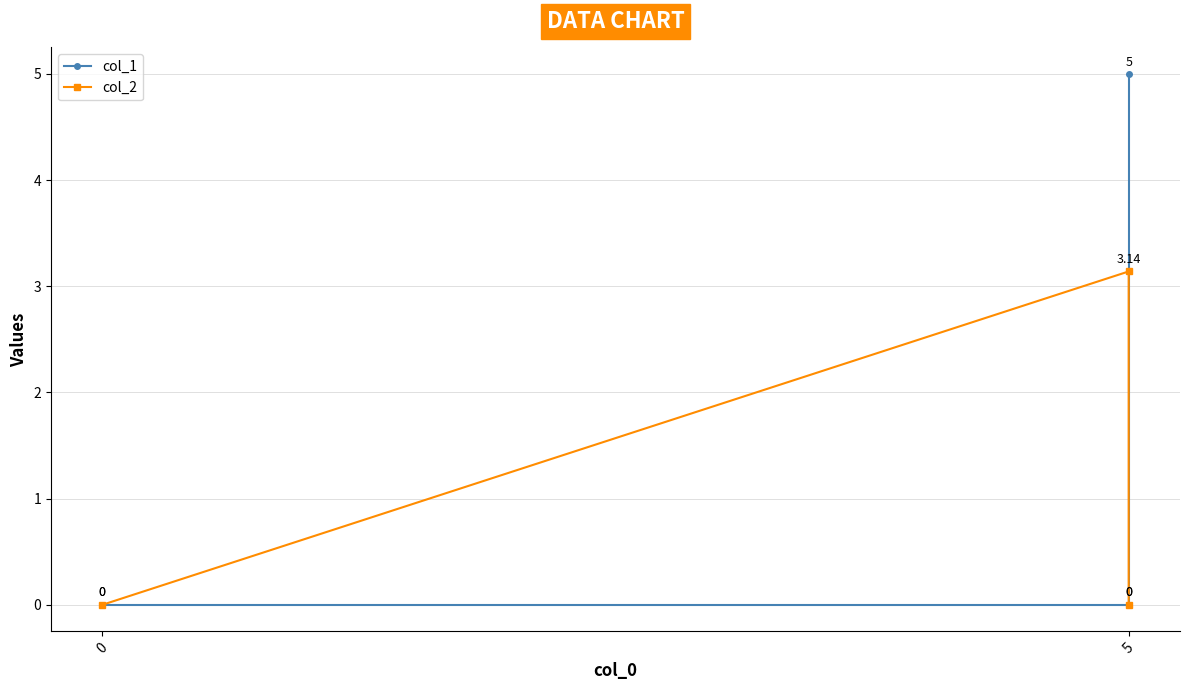

Is it true that col_2 equals 1.8 at 0?

False